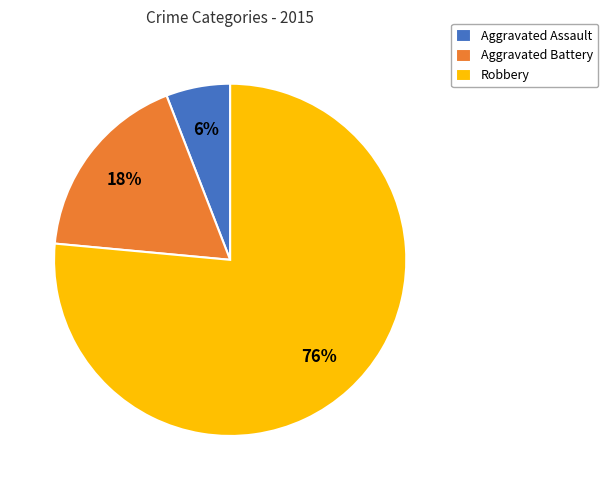

Between Aggravated Battery and Aggravated Assault, which is larger?

Aggravated Battery